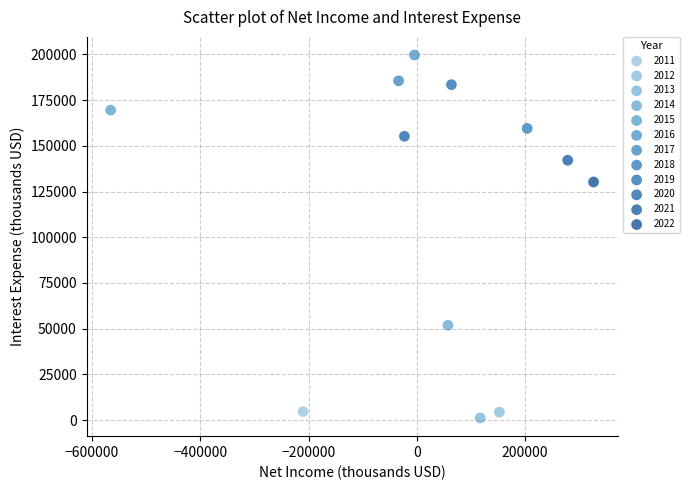

What are all the series names shown in the legend?

2011, 2012, 2013, 2014, 2015, 2016, 2017, 2018, 2019, 2020, 2021, 2022